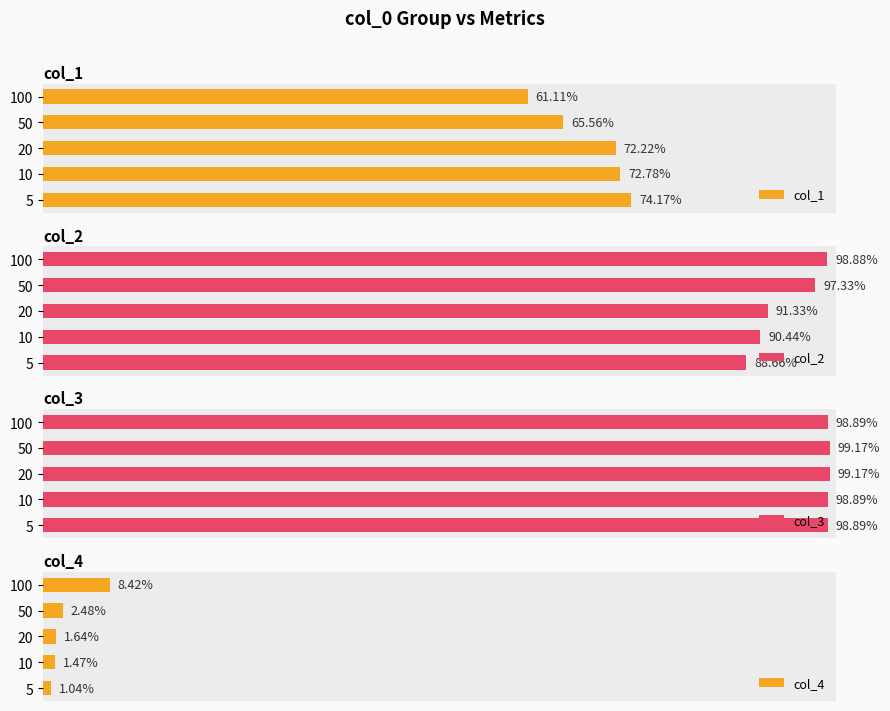

What is the average value of the col_2 series?

0.9